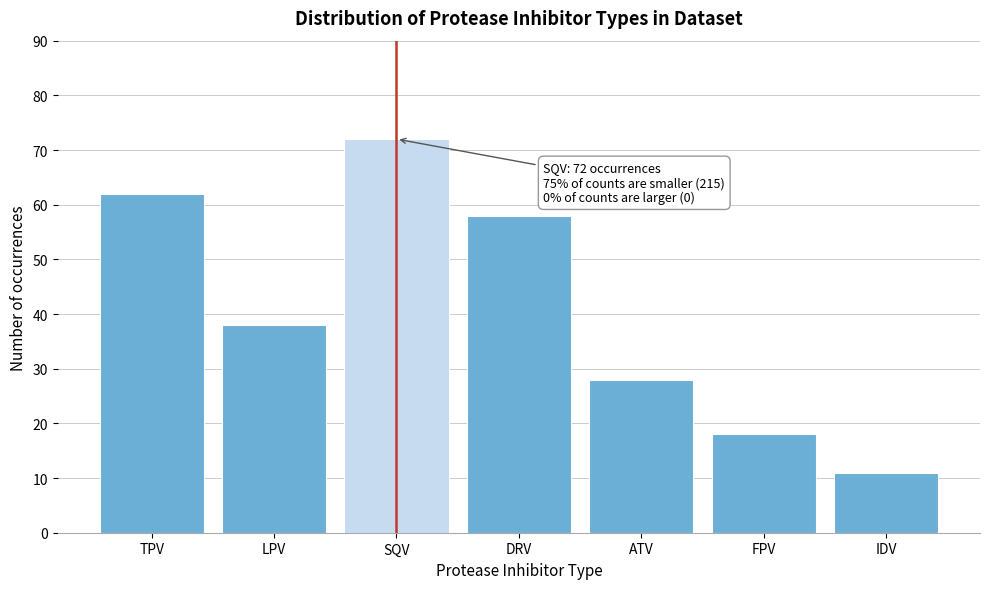

Reading right to left, extract all data points from this chart.

IDV=11	FPV=18	ATV=28	DRV=58	SQV=72	LPV=38	TPV=62